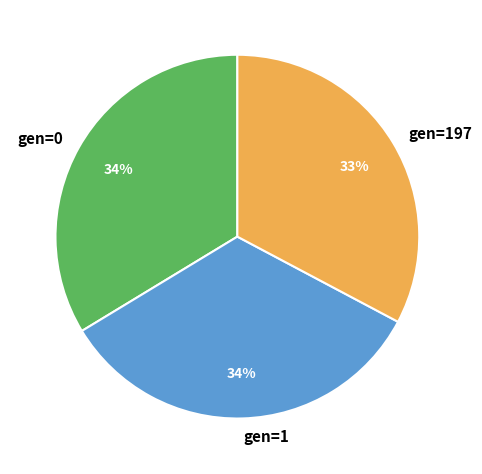

To the nearest percent, what is the combined percentage of gen=1 and gen=0?

67%